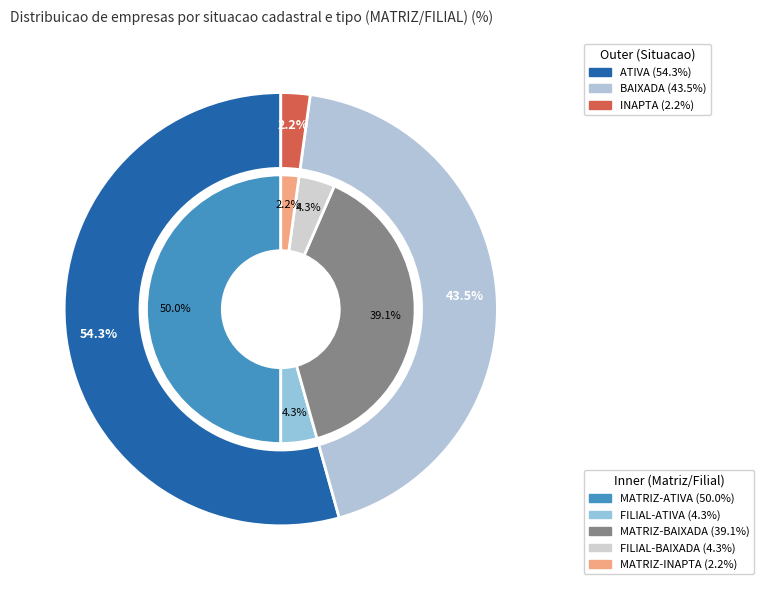

Which slice is the largest?

ATIVA